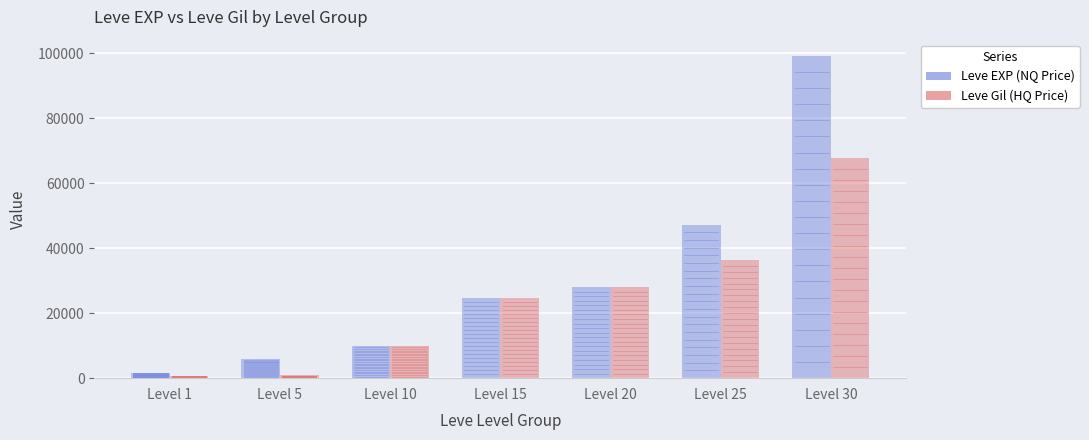

Between Level 1 and Level 30, which series saw the biggest shift?

Leve EXP (NQ Price)